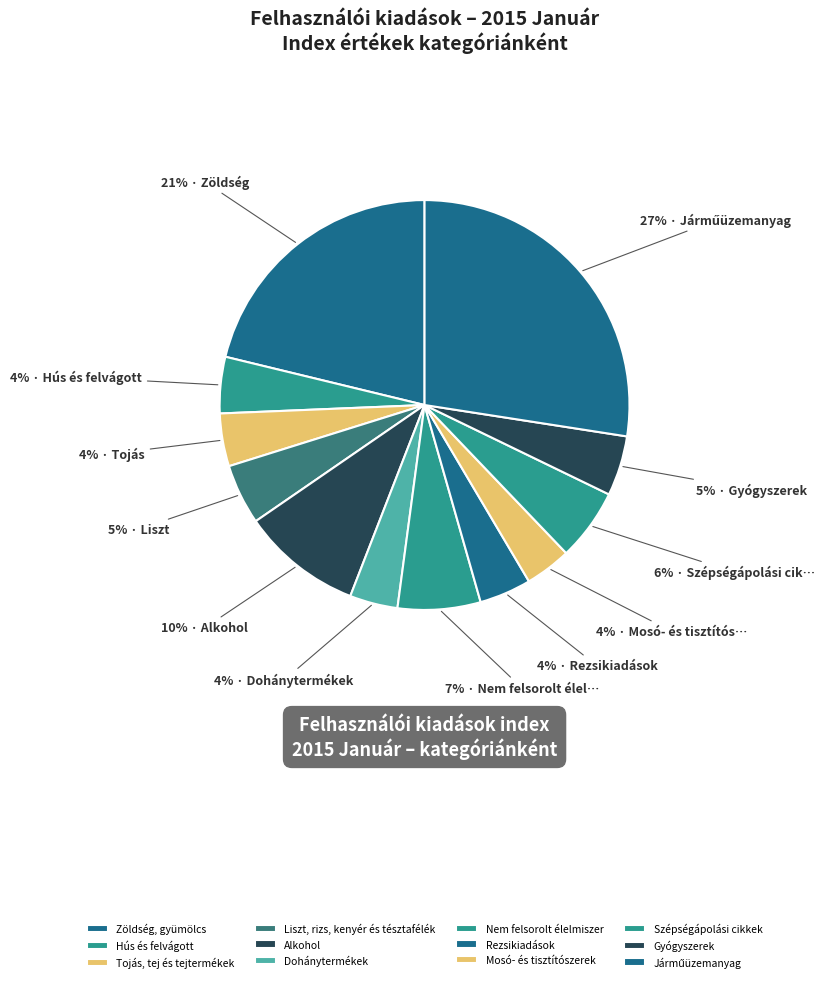

To the nearest percent, what is the average slice percentage?

8%